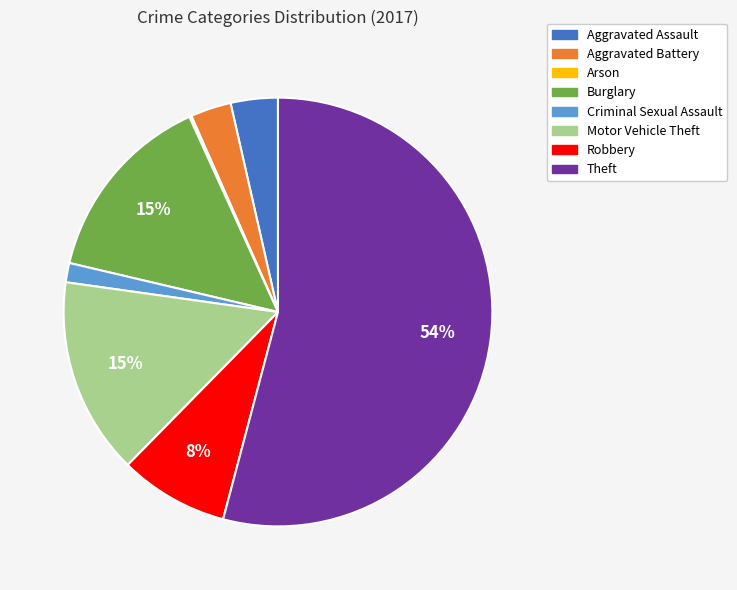

The Aggravated Assault slice represents 16% of the pie. True or false?

False